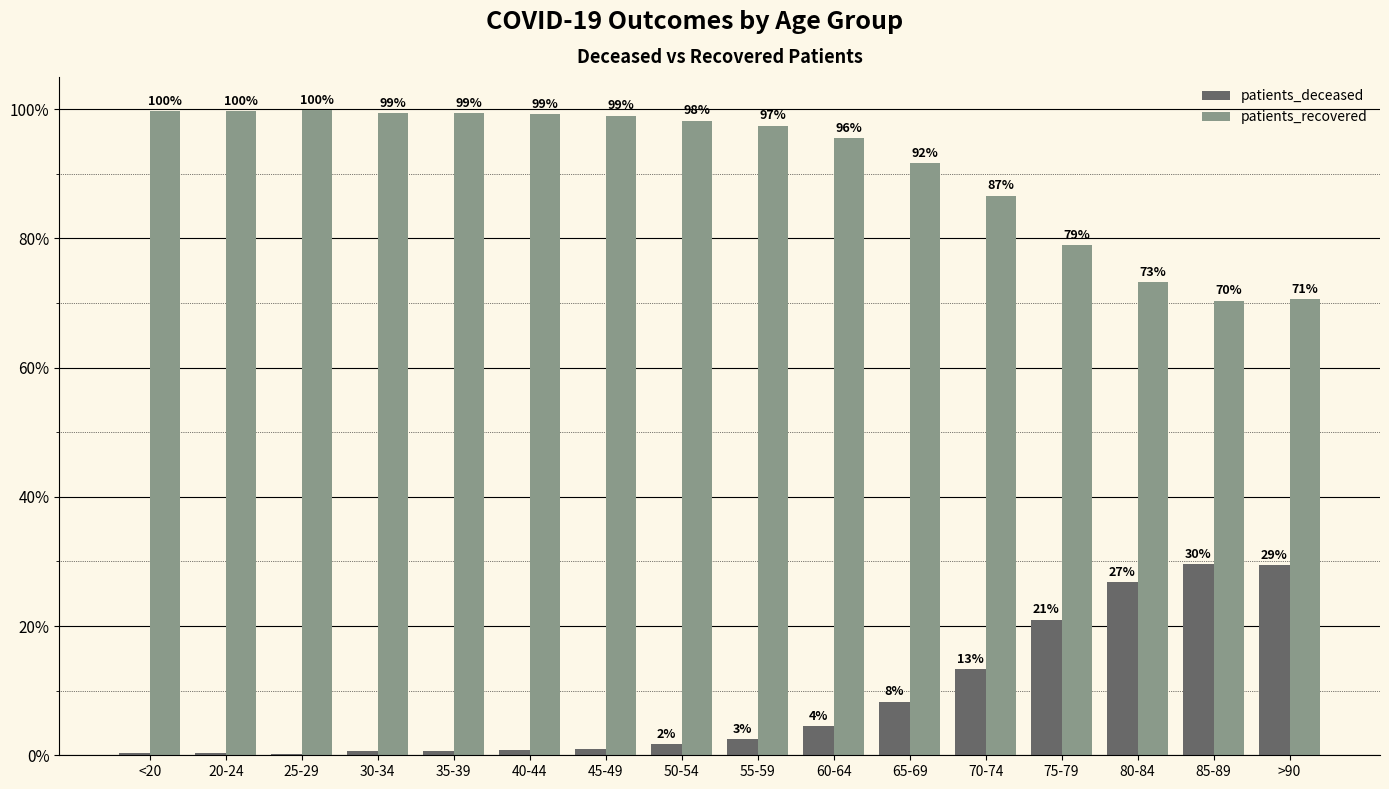

Is it true that patients_deceased equals 1.0 at 45-49?

True